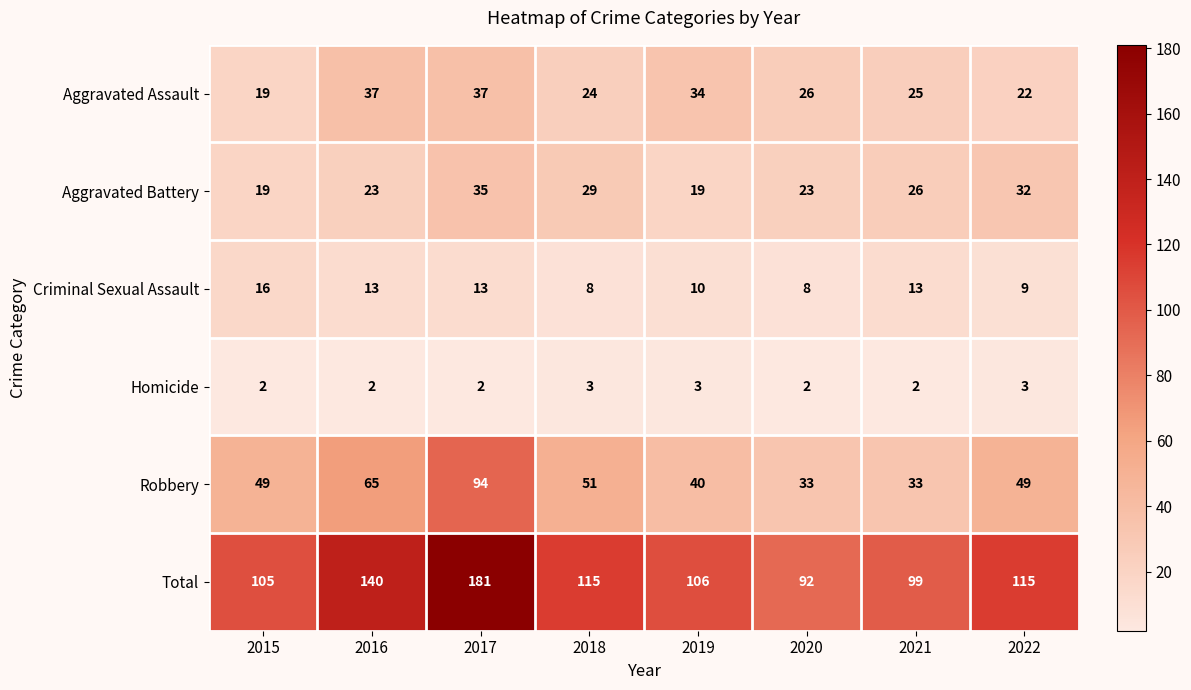

What is the sum of all Homicide values?

19